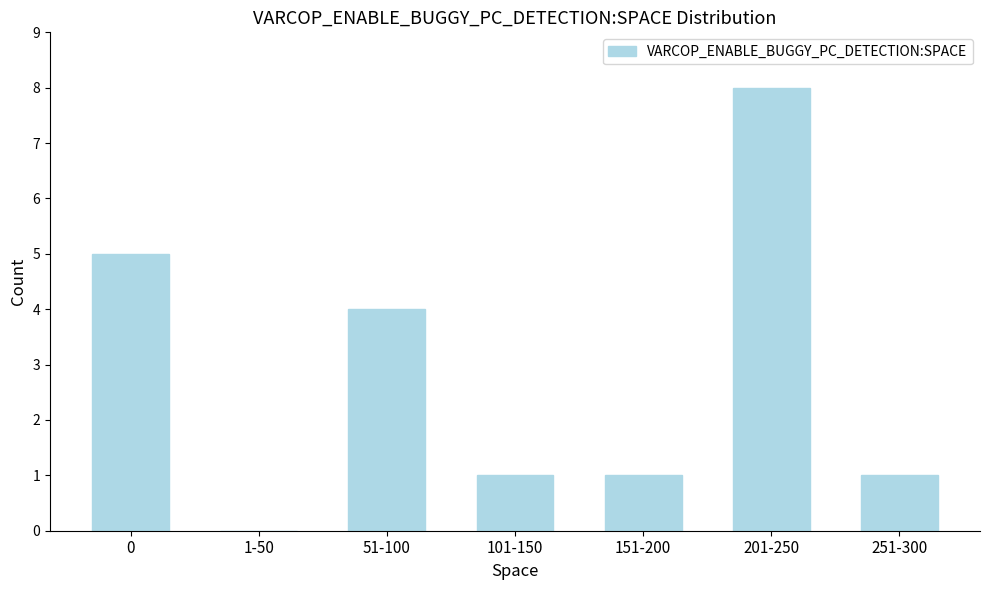

Reading right to left, what are all the values shown in this chart?

251-300=1	201-250=8	151-200=1	101-150=1	51-100=4	1-50=0	0=5